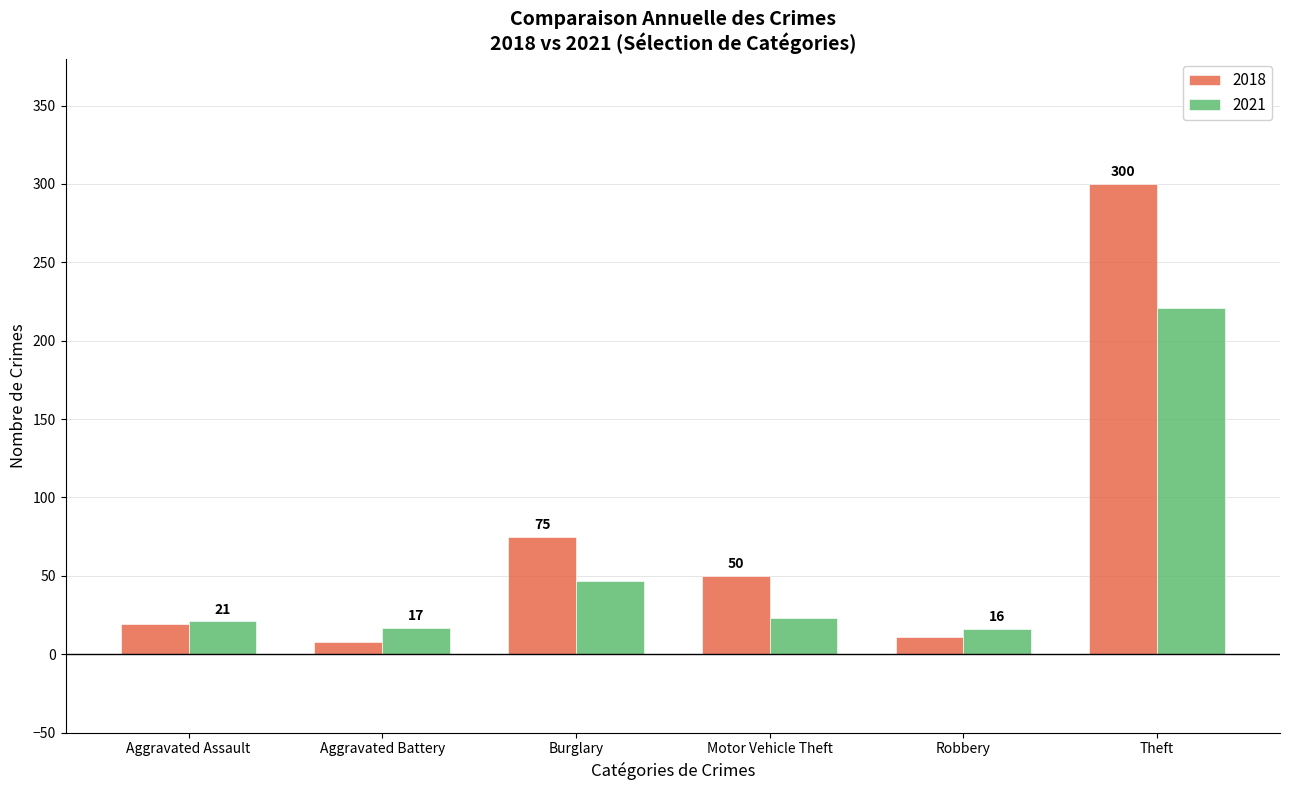

Which series has the largest total across all categories?

2018